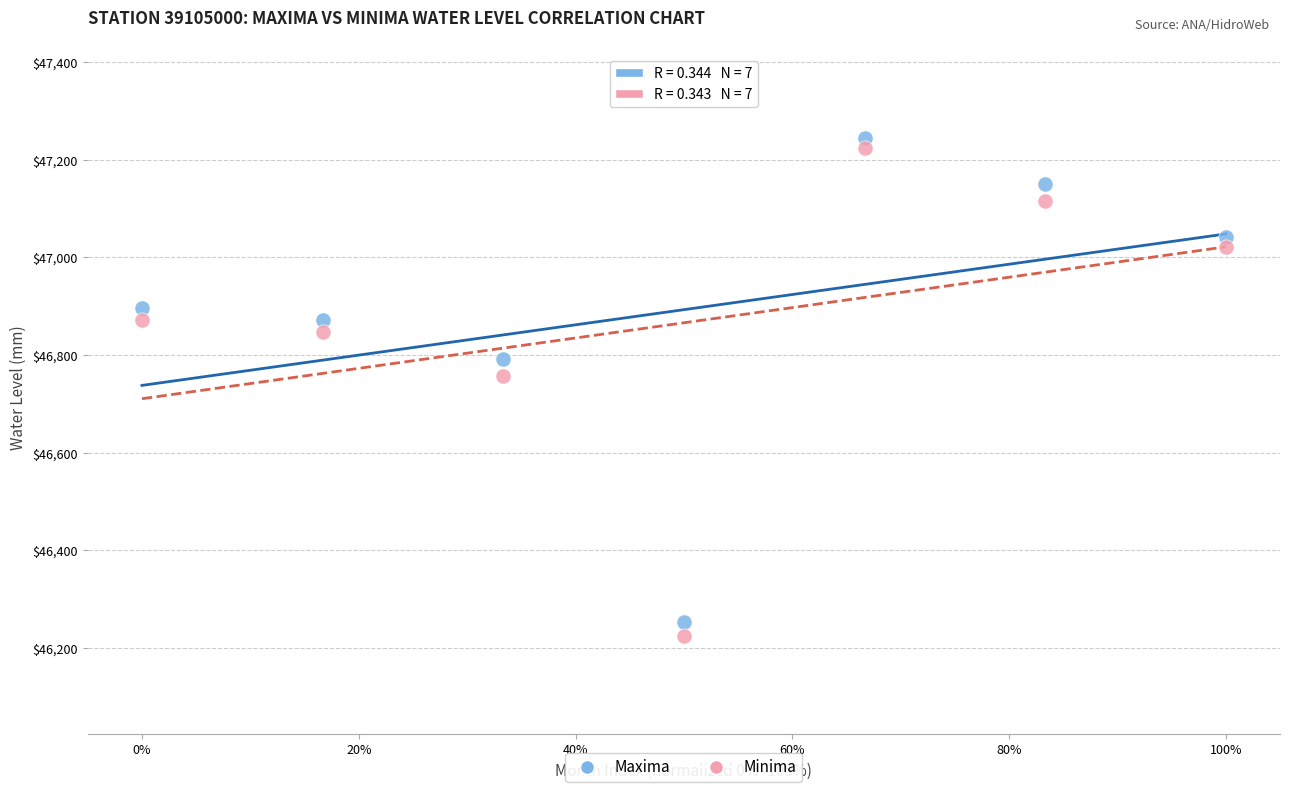

In the Minima series, what Y value is closest to 46723?

46758